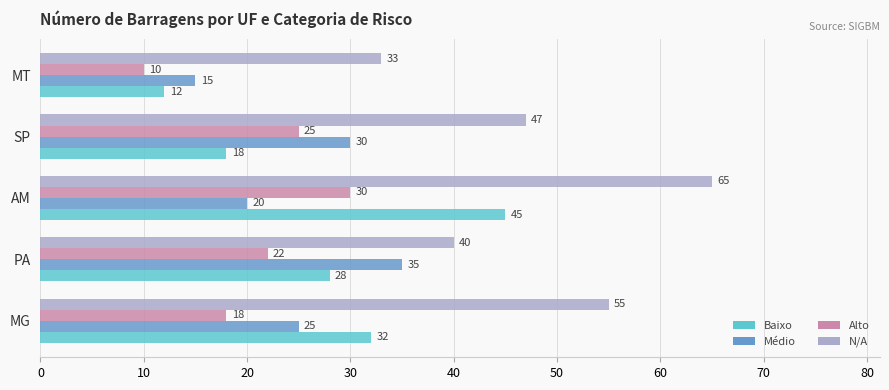

Count the N/A values in the range 40 to 55.

3